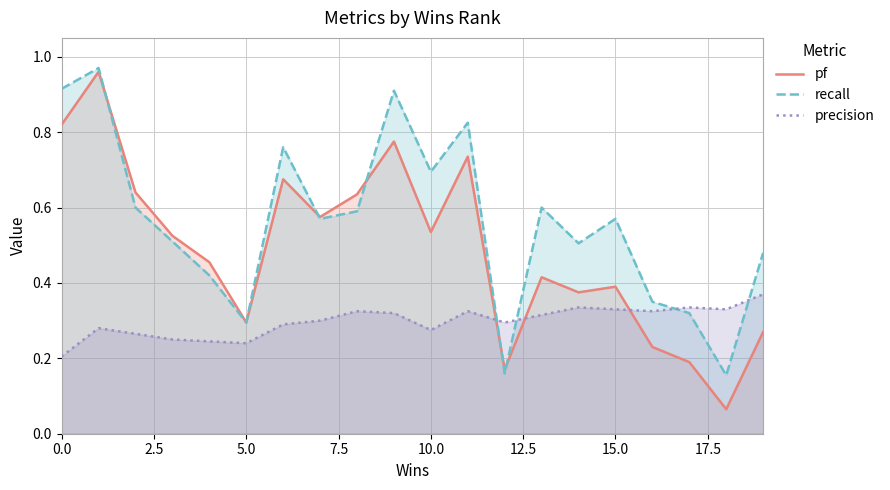

True or false: recall and pf cross at least once.

True